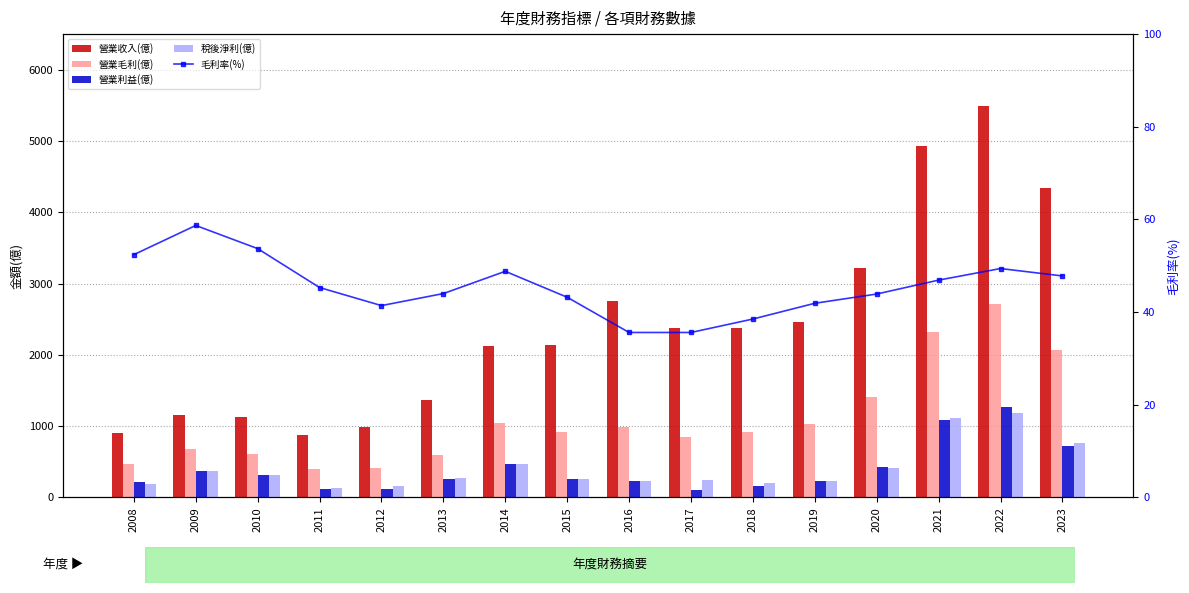

Which series has the widest spread of values?

營業收入(億)